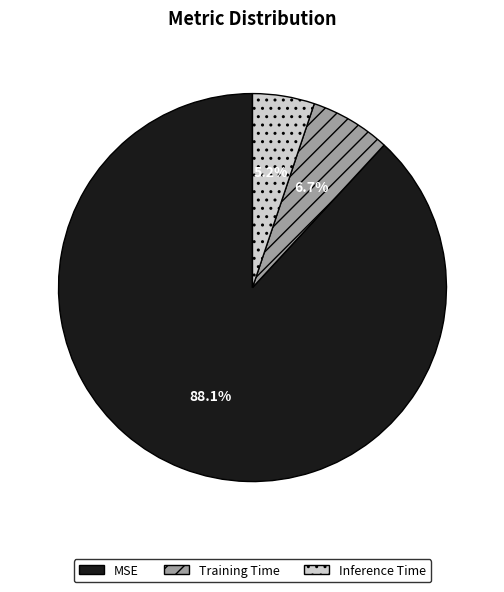

How many segments does this pie chart have?

3